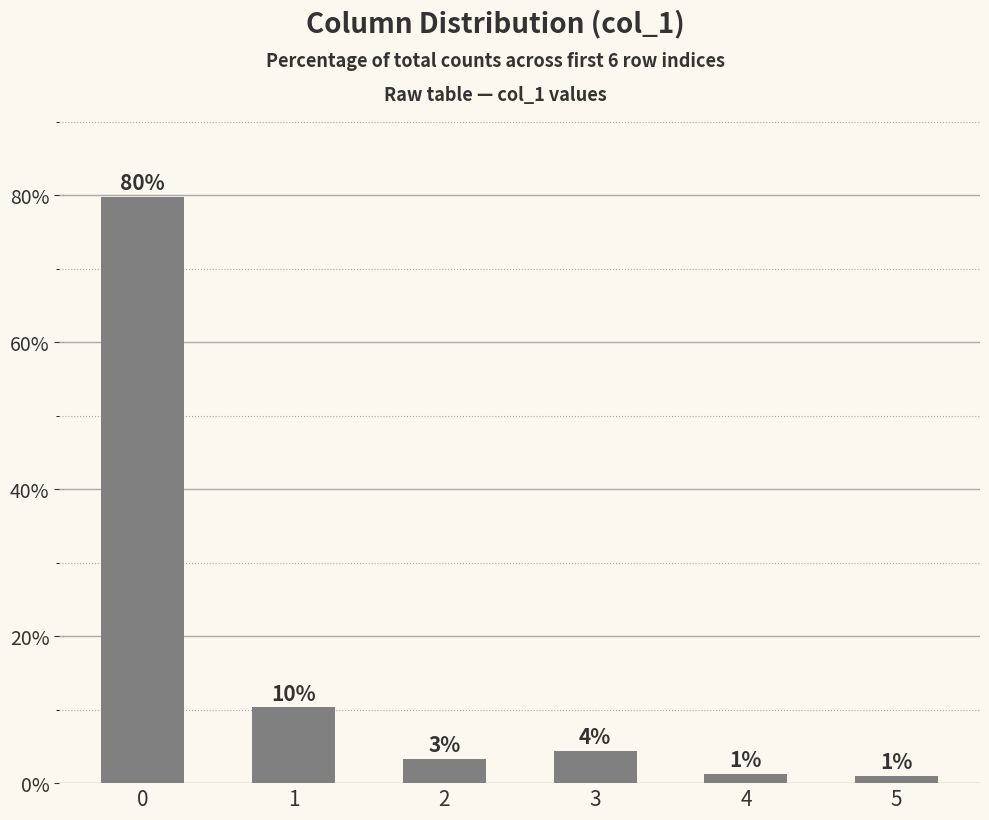

What is the change in value from 1 to 4?

-9.0